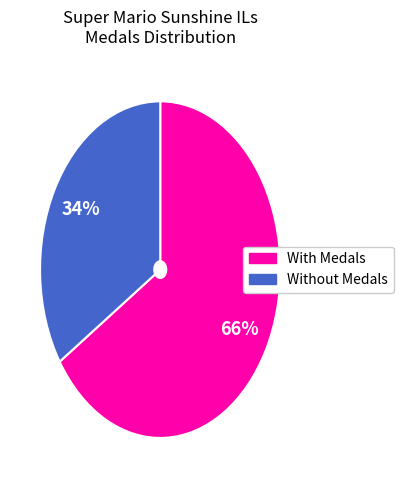

Count the number of slices in the pie.

2